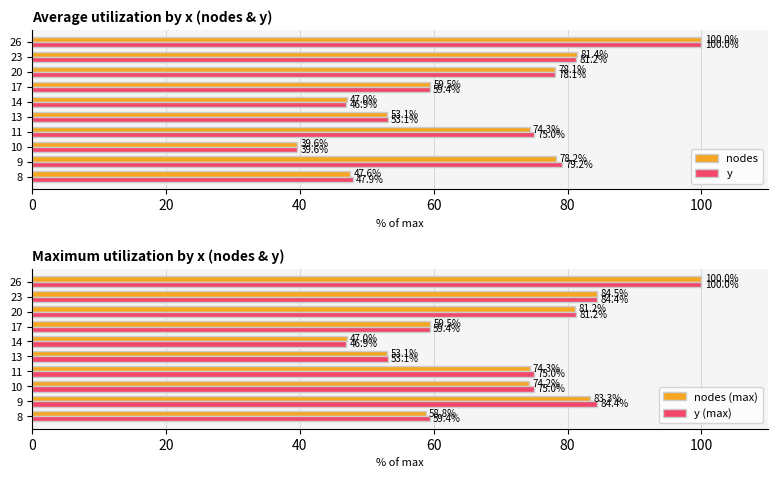

The nodes (max) series shows 83.3 at 9. True or false?

True